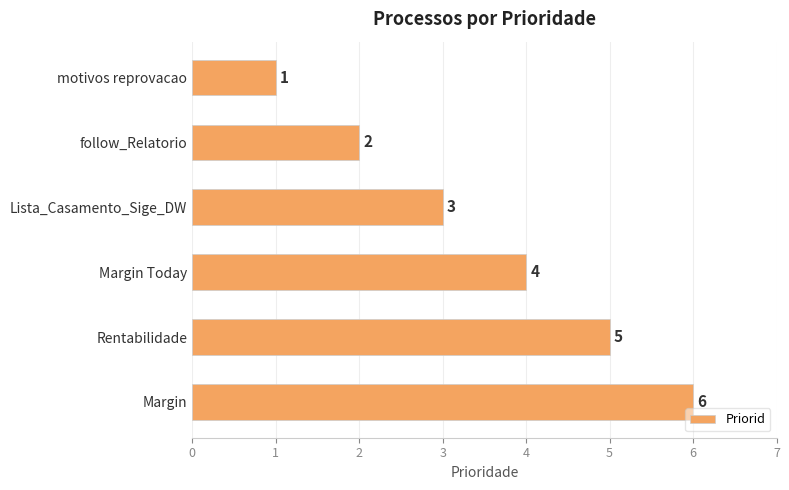

Rank the categories by value from lowest to highest.

motivos reprovacao, follow_Relatorio, Lista_Casamento_Sige_DW, Margin Today, Rentabilidade, Margin